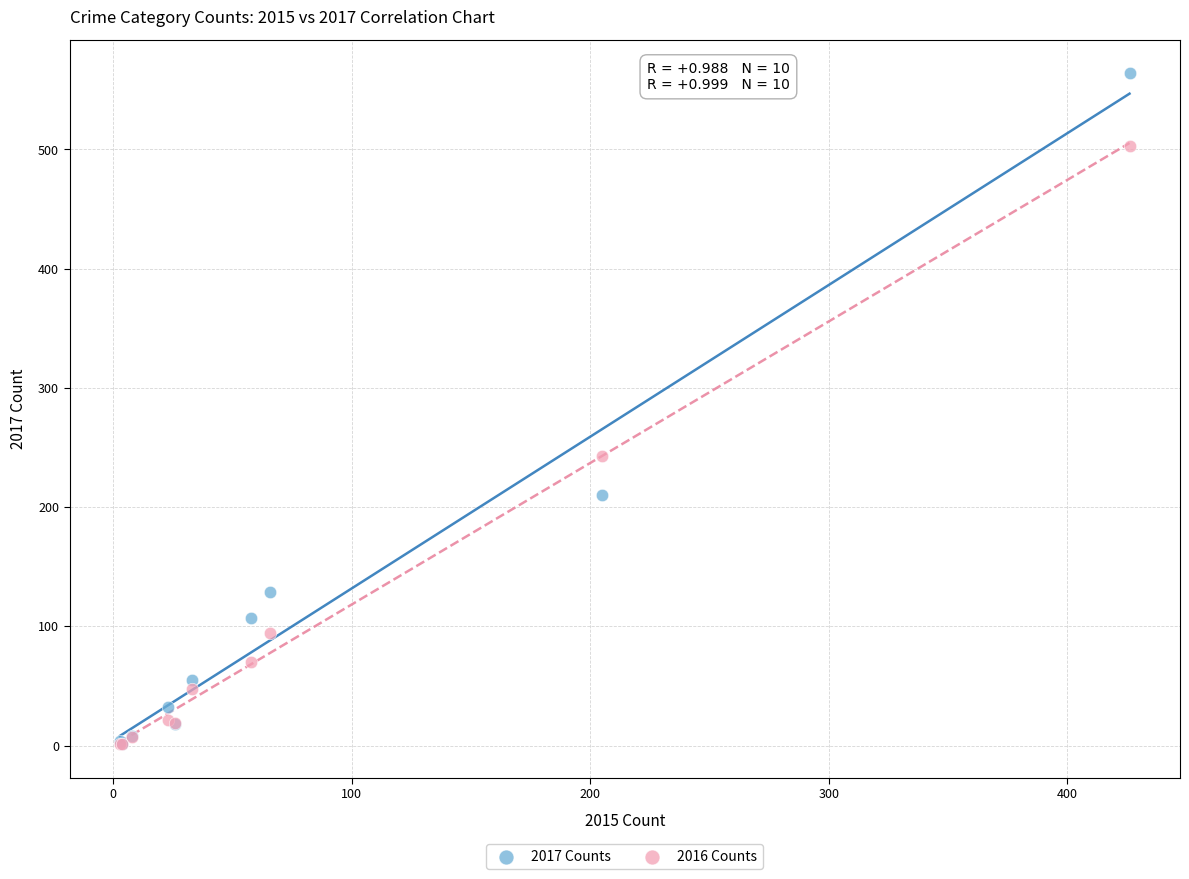

Across all series, what Y value is closest to 282?

243